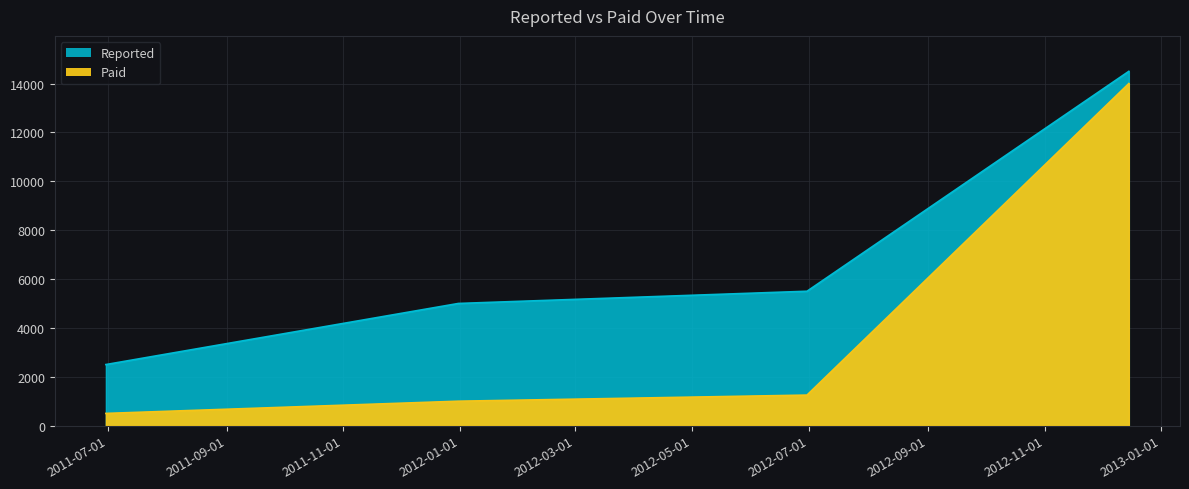

Which series has the largest total across all categories?

Reported